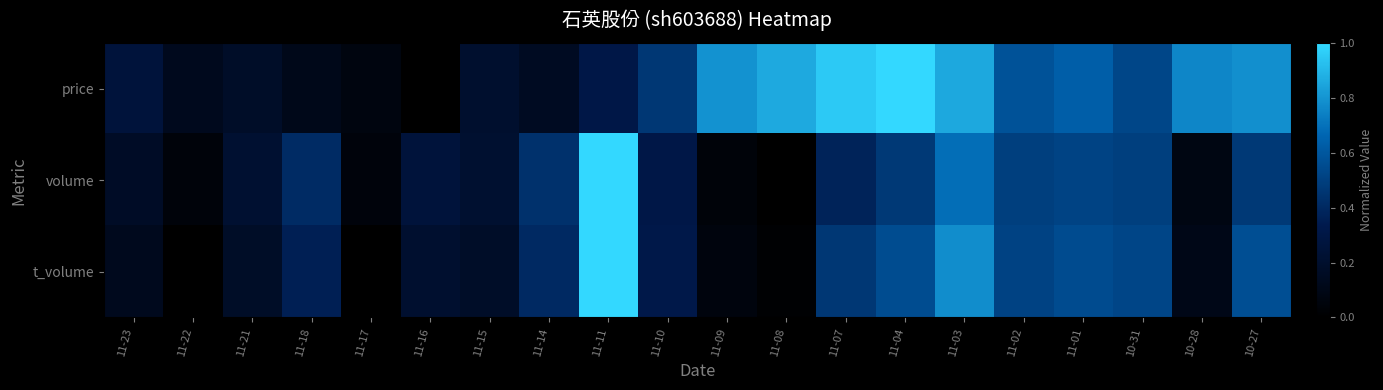

Which series has the widest spread of values?

price